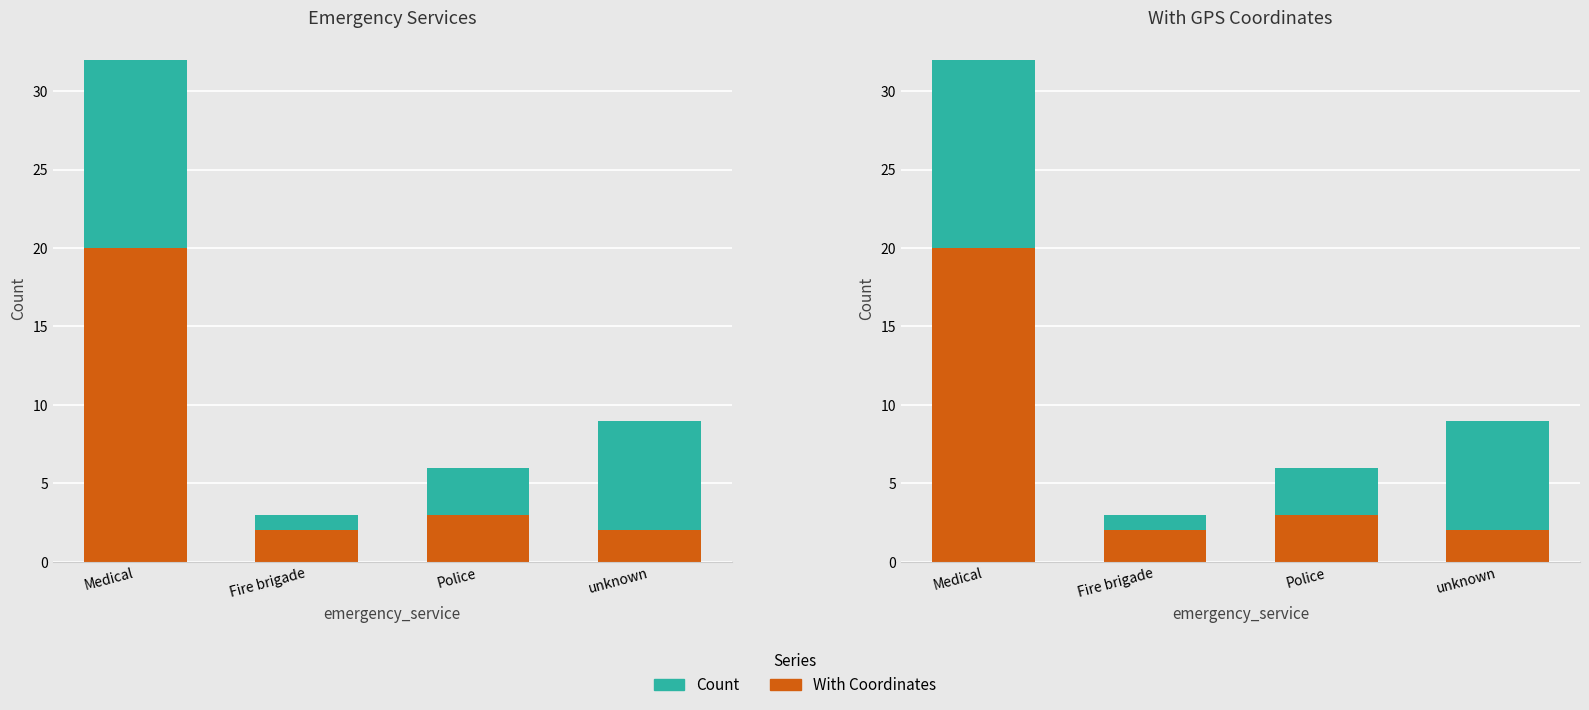

What is the label of the 2nd bar from the right?

Police